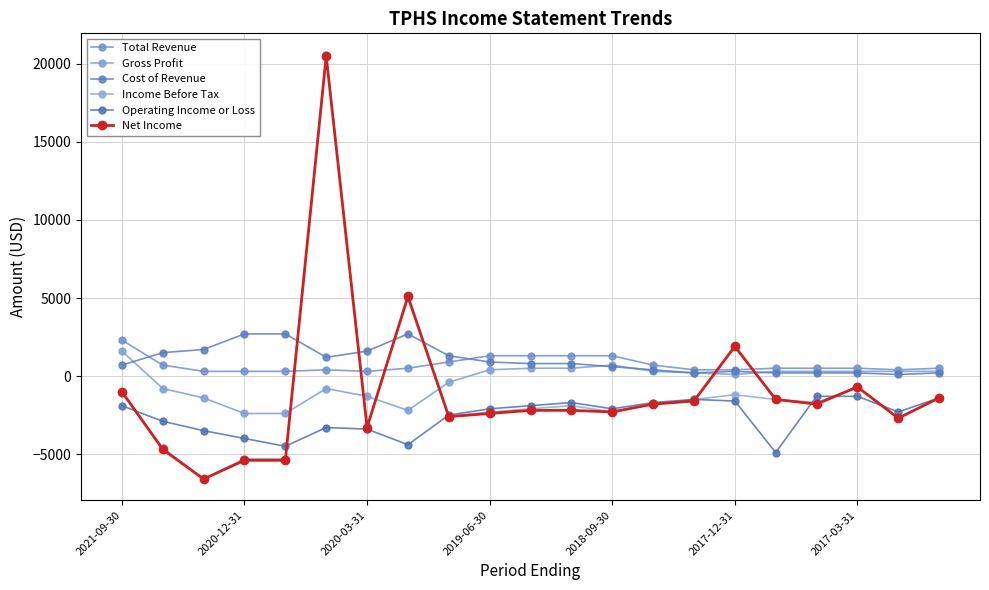

Which series has the largest range (max minus min)?

Income Before Tax